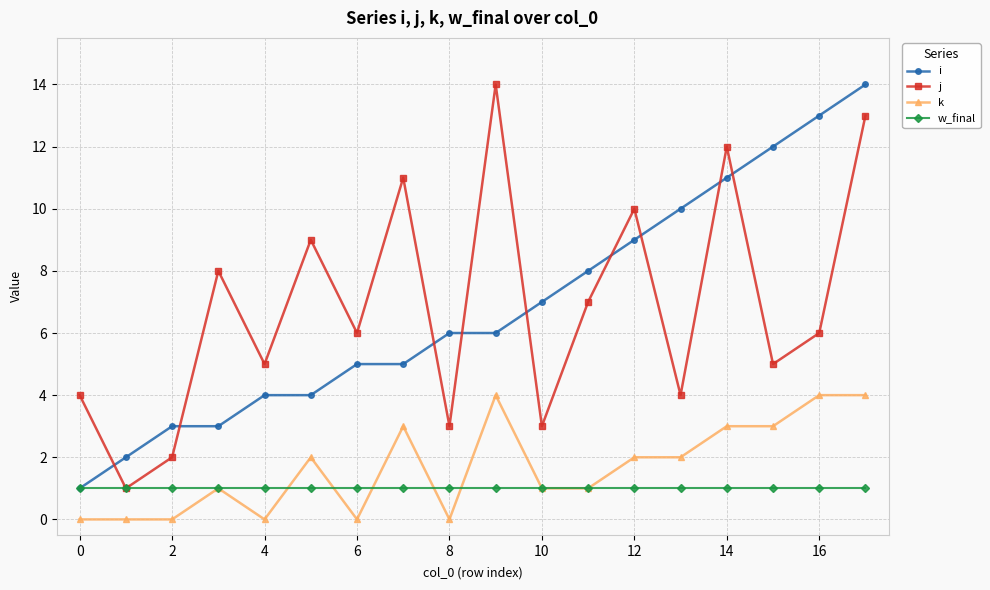

True or false: j has more than 0 interior local peaks.

True